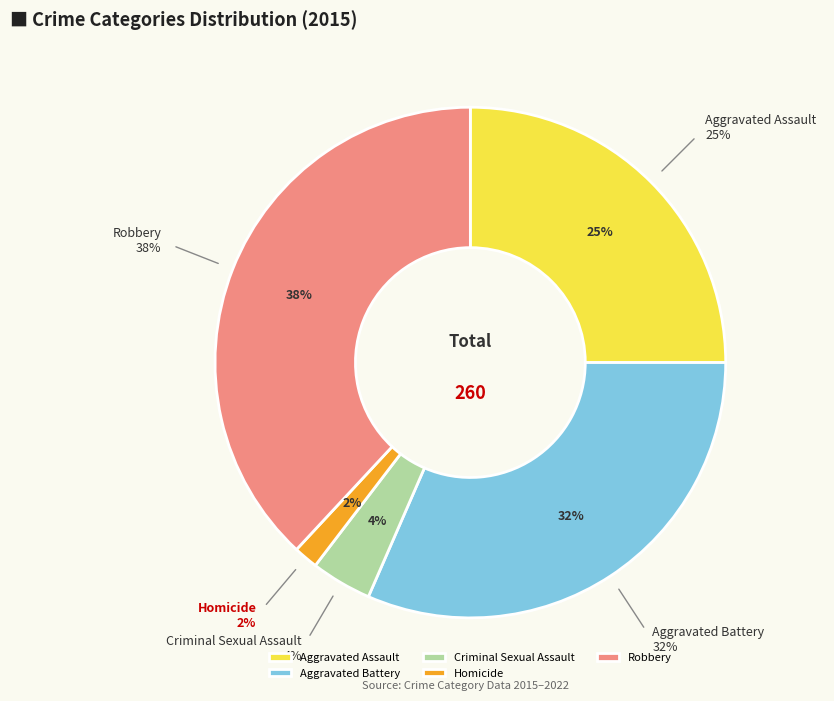

Rank the categories by value from highest to lowest.

Robbery, Aggravated Battery, Aggravated Assault, Criminal Sexual Assault, Homicide